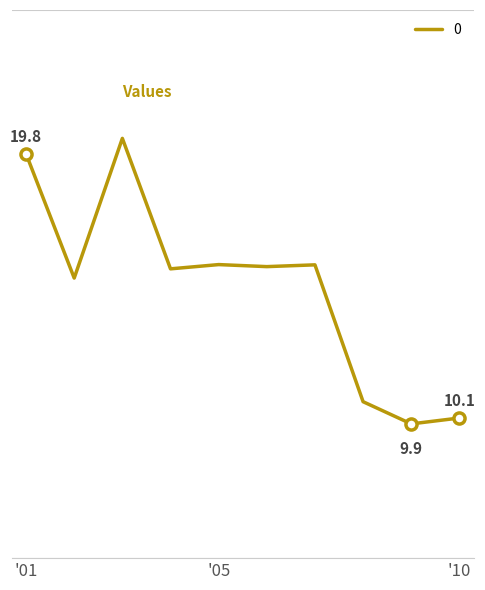

Rank the categories by value from lowest to highest.

2009-07-15, 2010-07-15, 2008-07-15, 2002-07-15, 2004-07-15, 2006-07-15, 2007-07-15, 2005-07-15, 2001-07-15, 2003-07-15